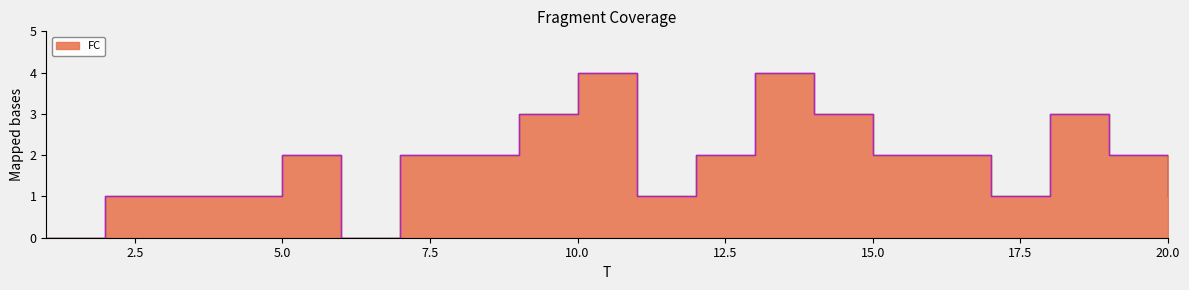

What is the average value?

2